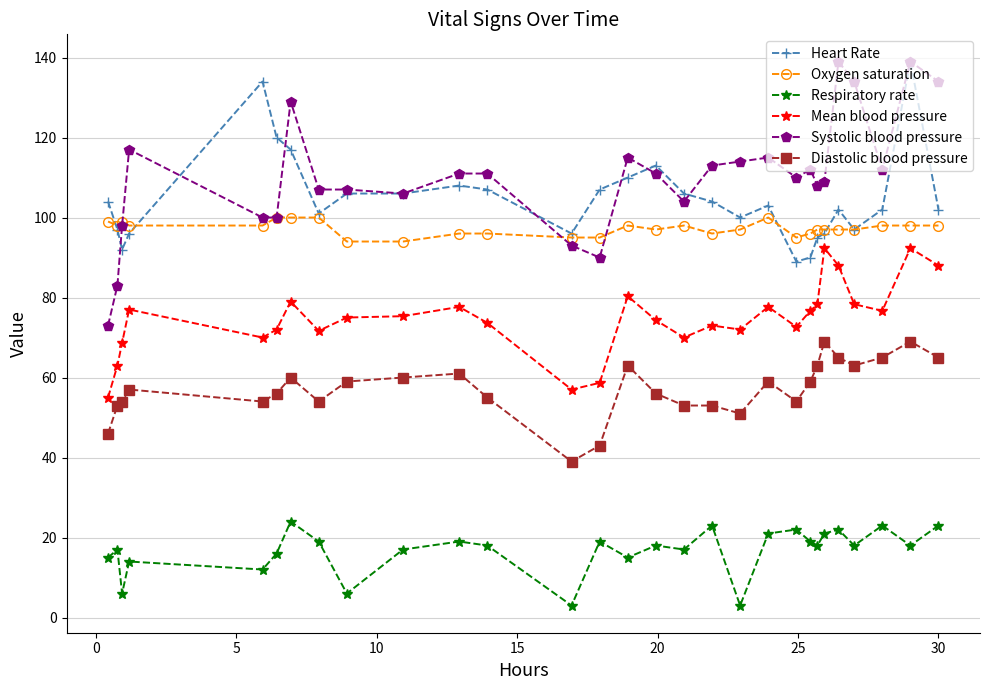

At how many categories does at least one series exceed 124?

6